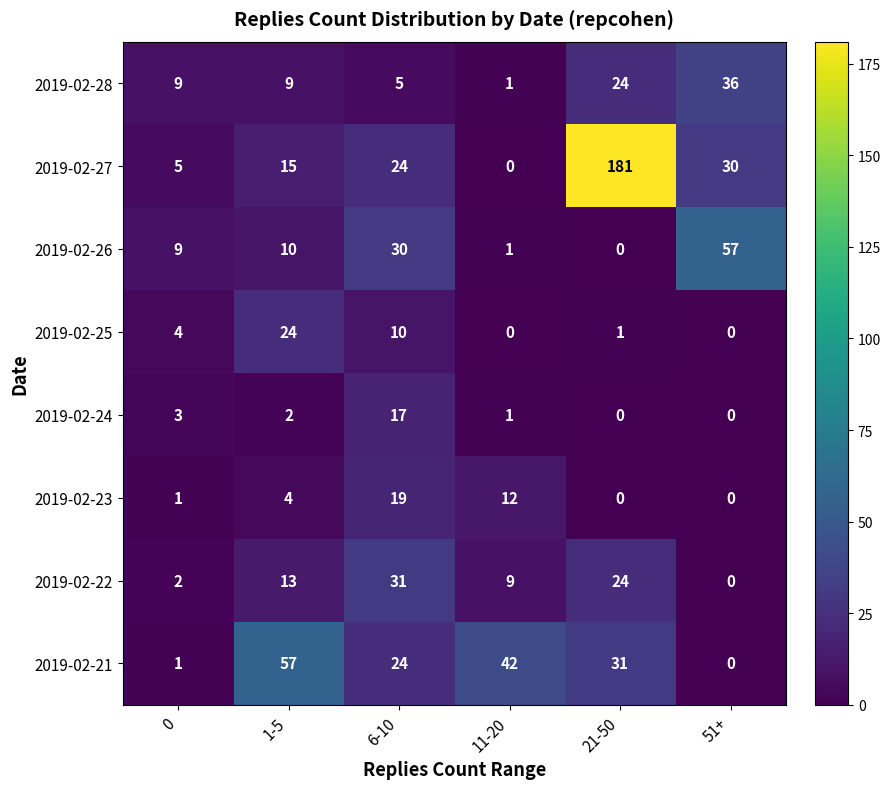

What is the total value across all series at 1-5?

134